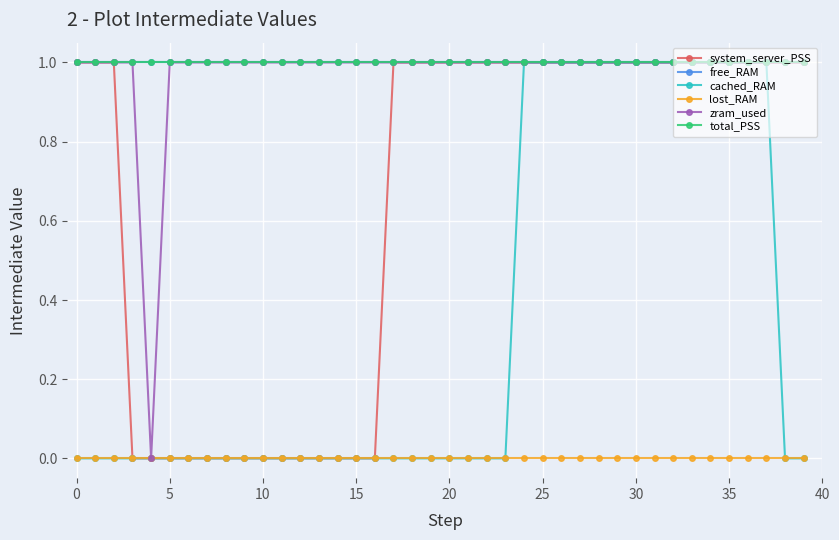

Does the chart display data point markers on the line(s)?

Yes